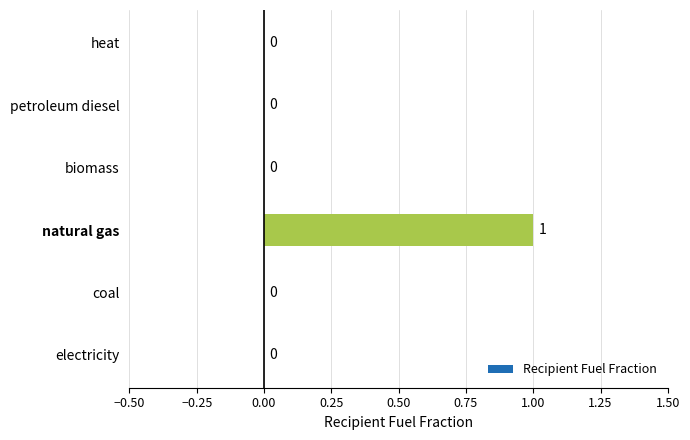

Is it true that the value at biomass is 0?

True